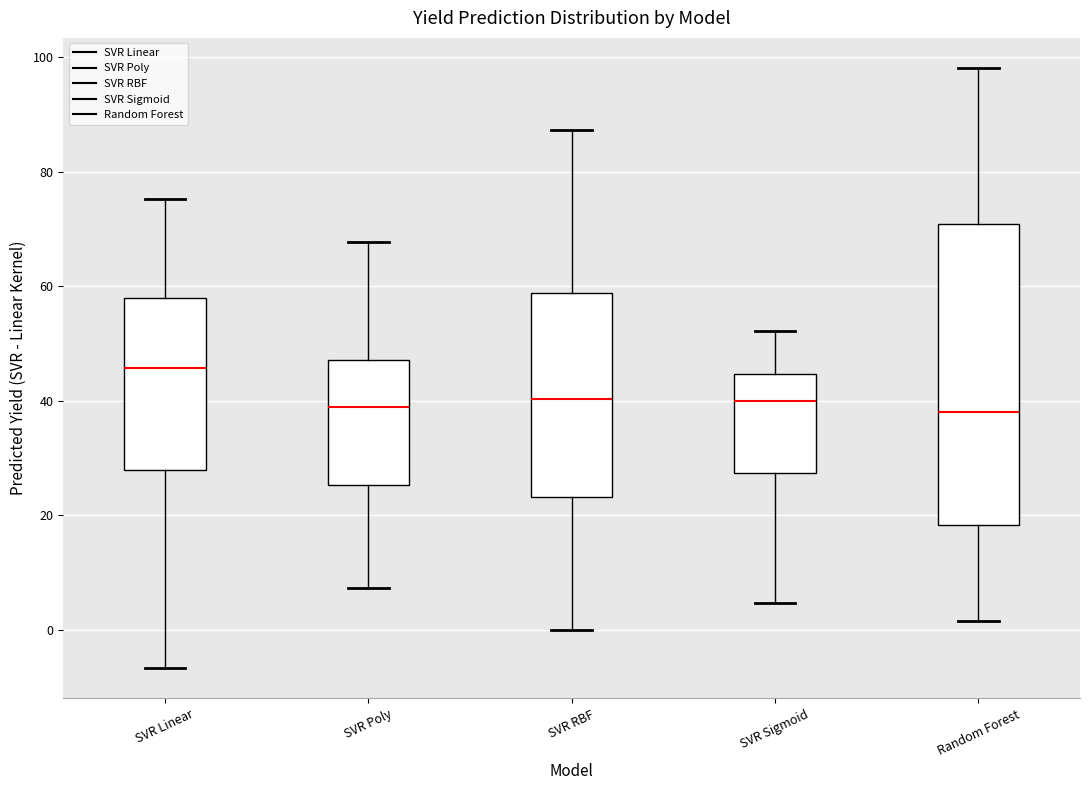

Where does the lower whisker of the box for Random Forest end on the y-axis? The values are not printed on the chart, so give them approximately, as read against the axis.

2